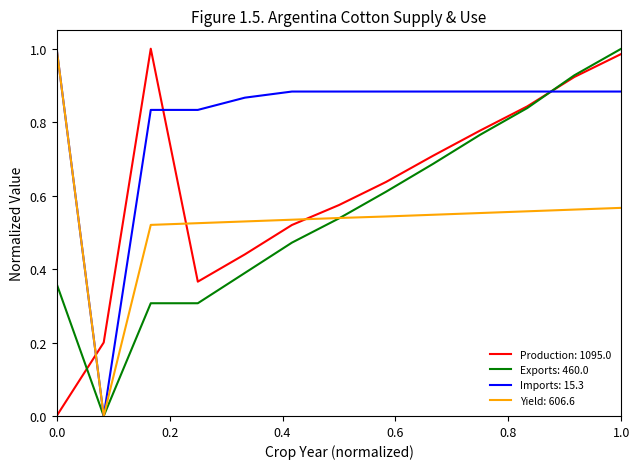

True or false: Production: 1095.0 and Imports: 15.3 intersect in this chart.

True